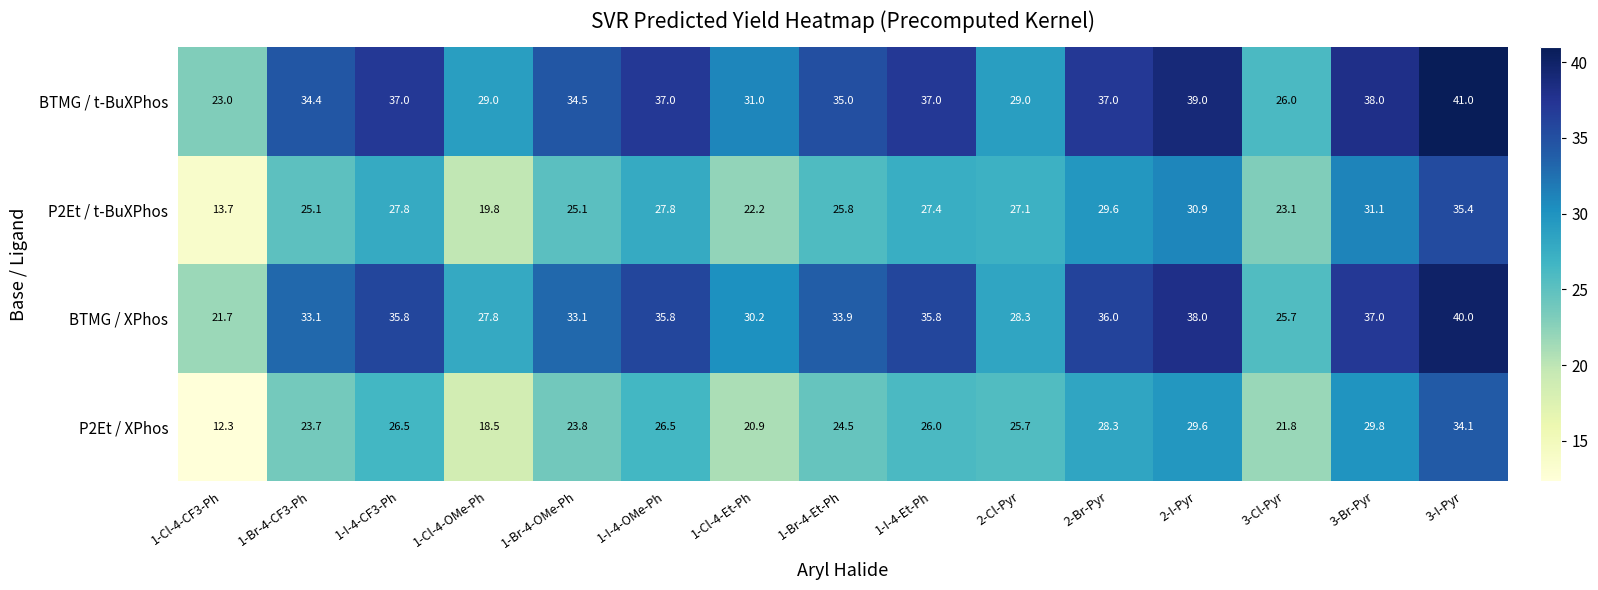

Read the P2Et / XPhos value at 2-Cl-Pyr.

25.7